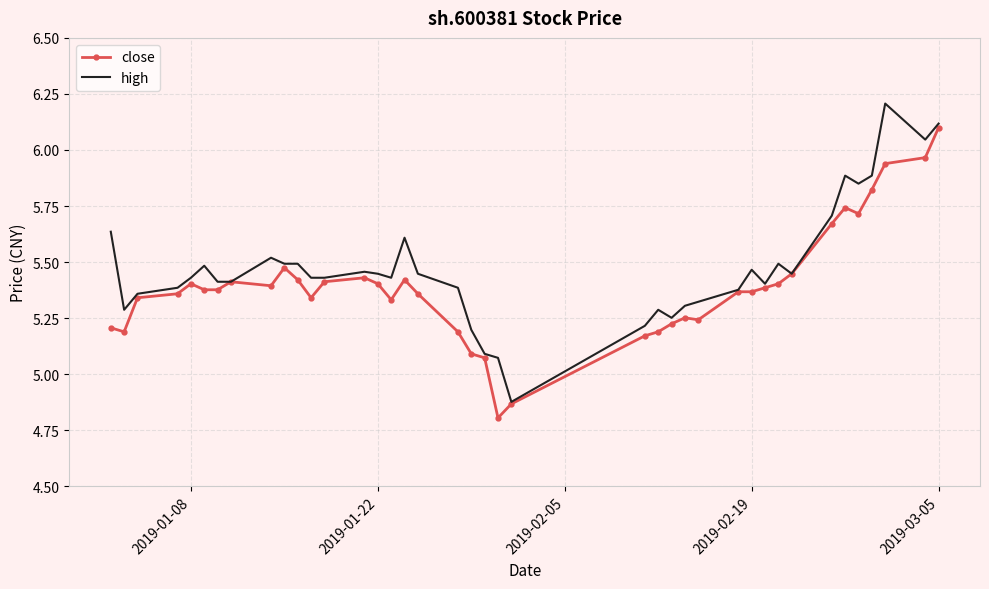

List the series in order of their peak value, lowest first.

close, high